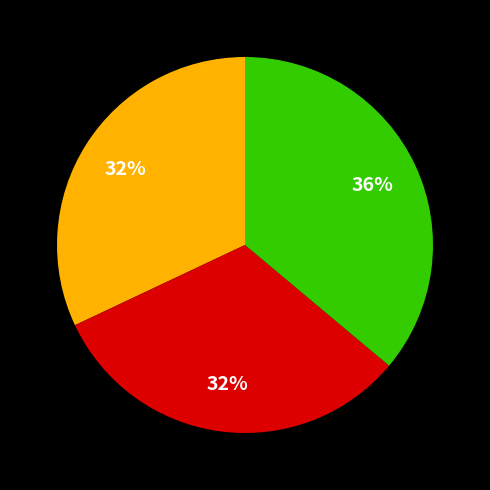

How many segments does this pie chart have?

3